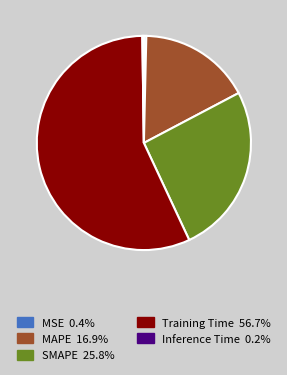

Does any single category account for the majority?

Yes